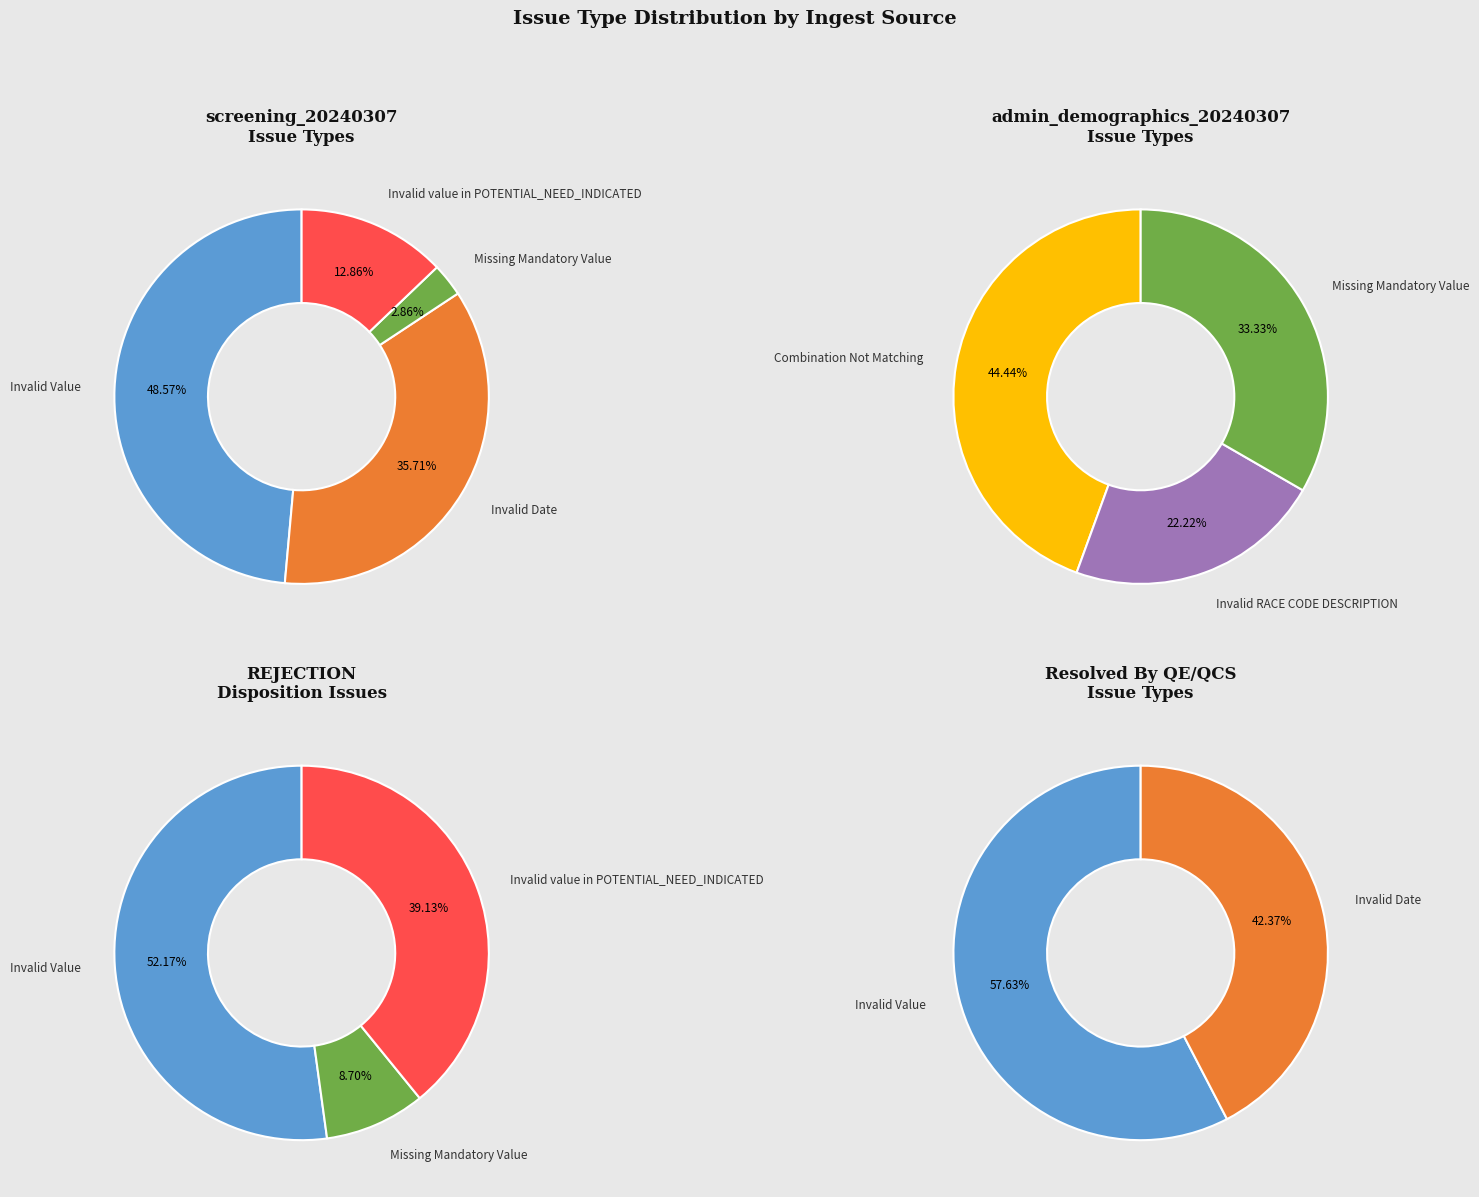

Which category has the biggest portion of the pie?

Invalid Value